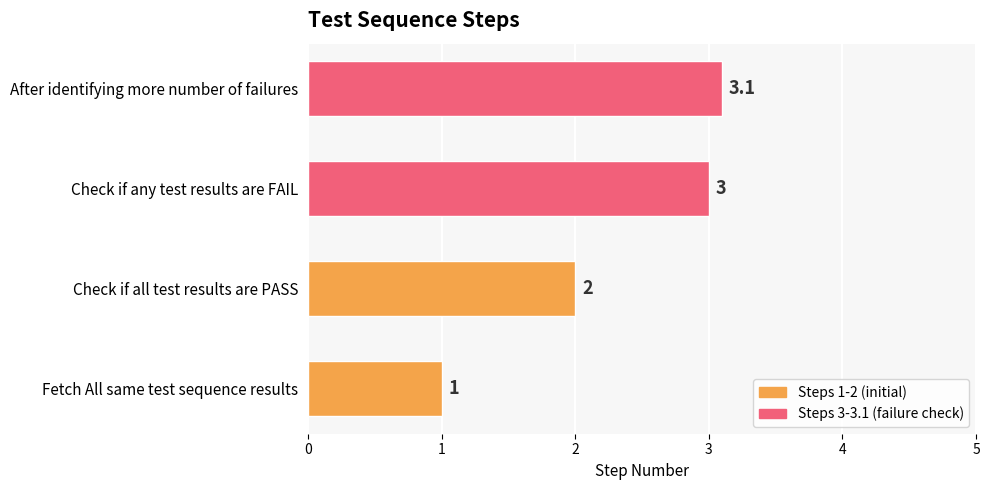

Reading top to bottom, transcribe all the data shown in this chart.

3.1	3.0	2.0	1.0